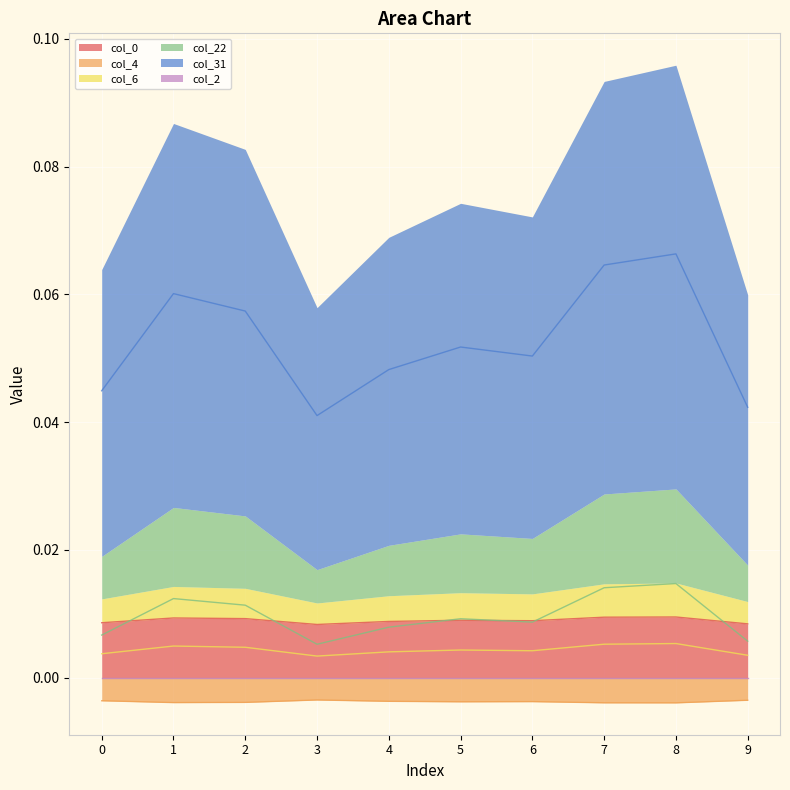

Between 7 and 5, which is larger?

7